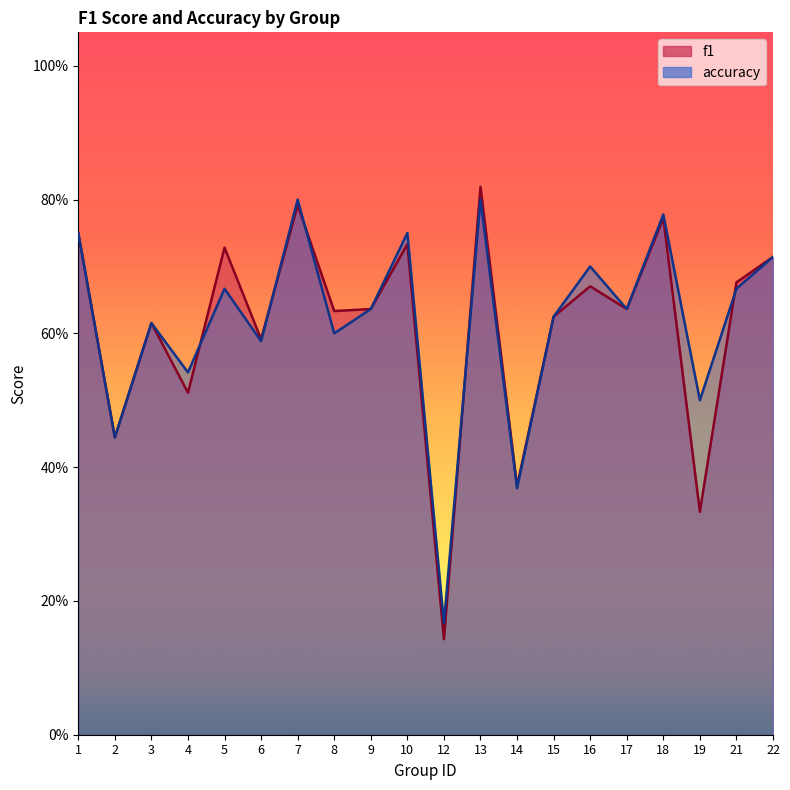

How many categories are shown in the chart?

20